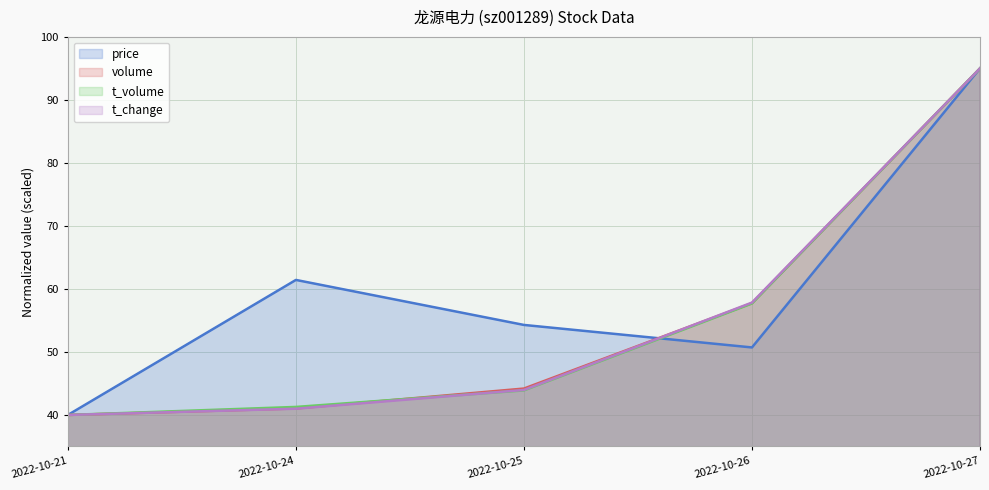

Read the volume value at 2022-10-24.

41.0